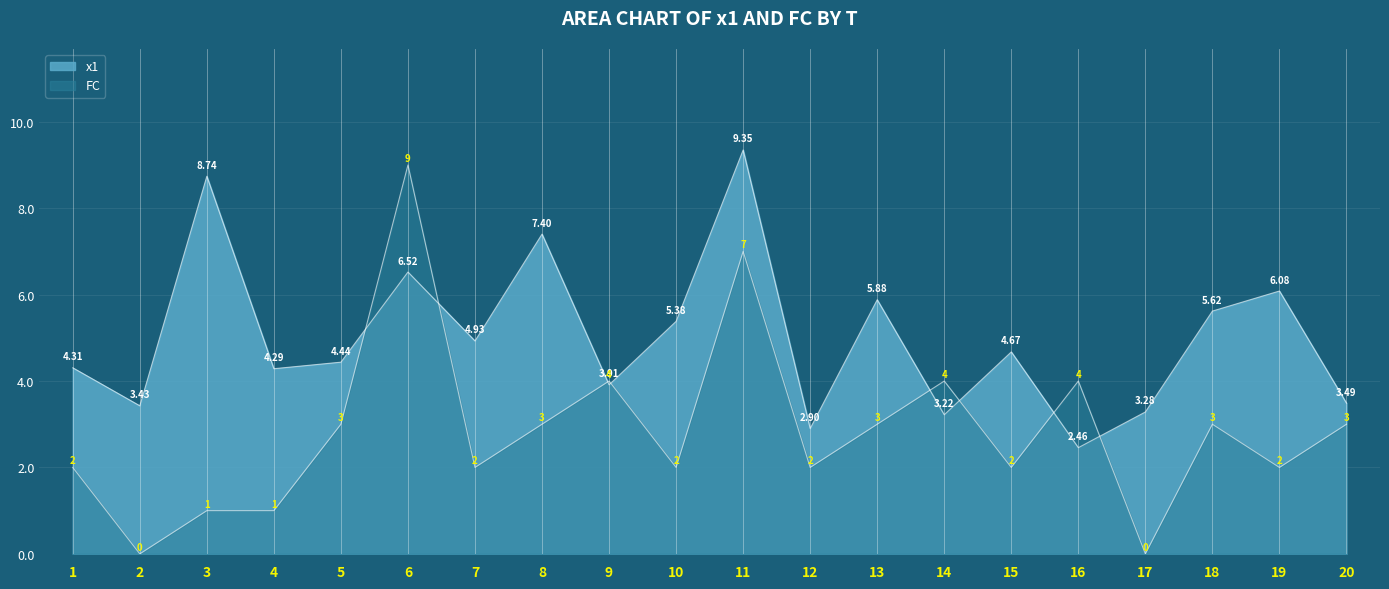

List the series in order of their peak value, lowest first.

FC, x1